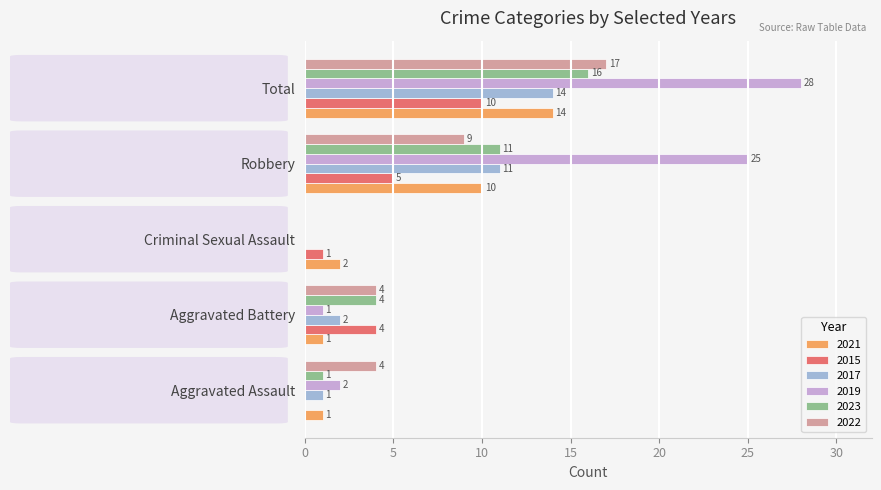

What are all the series names shown in the legend?

2021, 2015, 2017, 2019, 2023, 2022